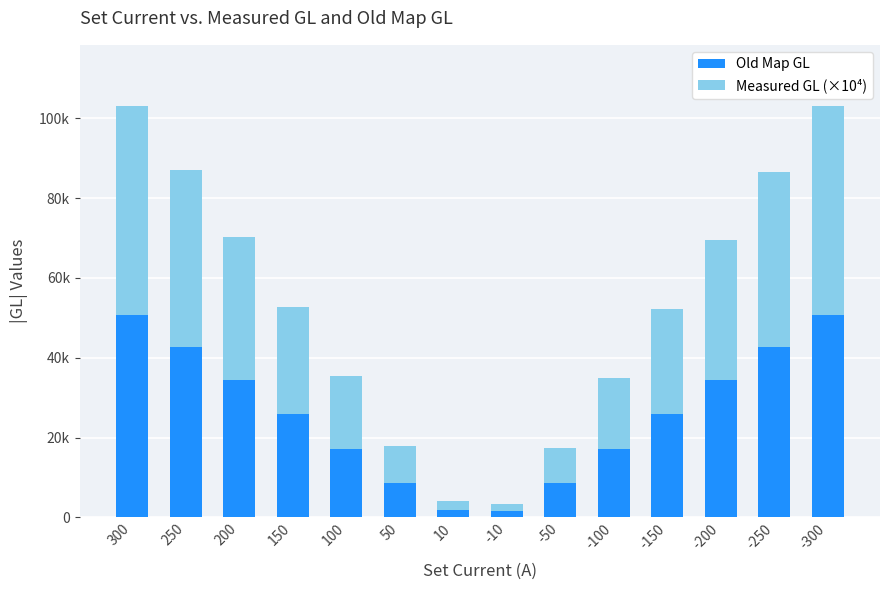

Between 200 and -10, which is larger?

200